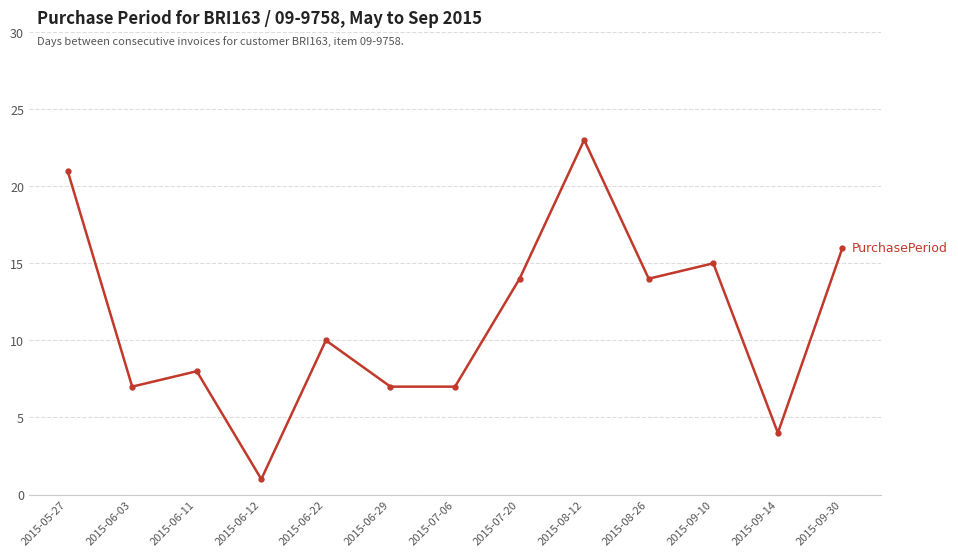

Approximately how many times larger is the value at 2015-07-06 compared to 2015-06-03?

1.0